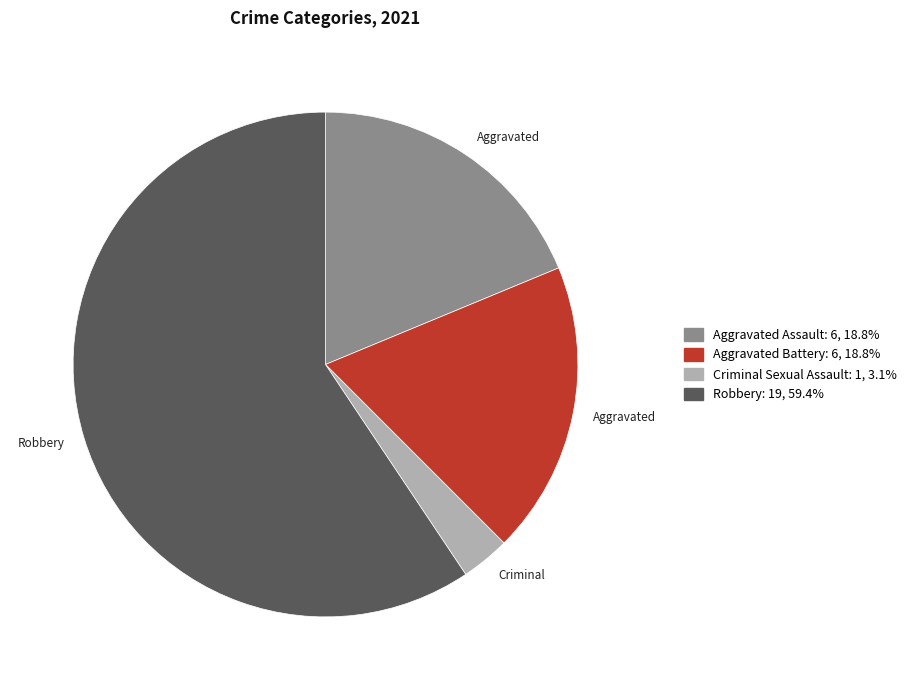

Count the number of slices in the pie.

4